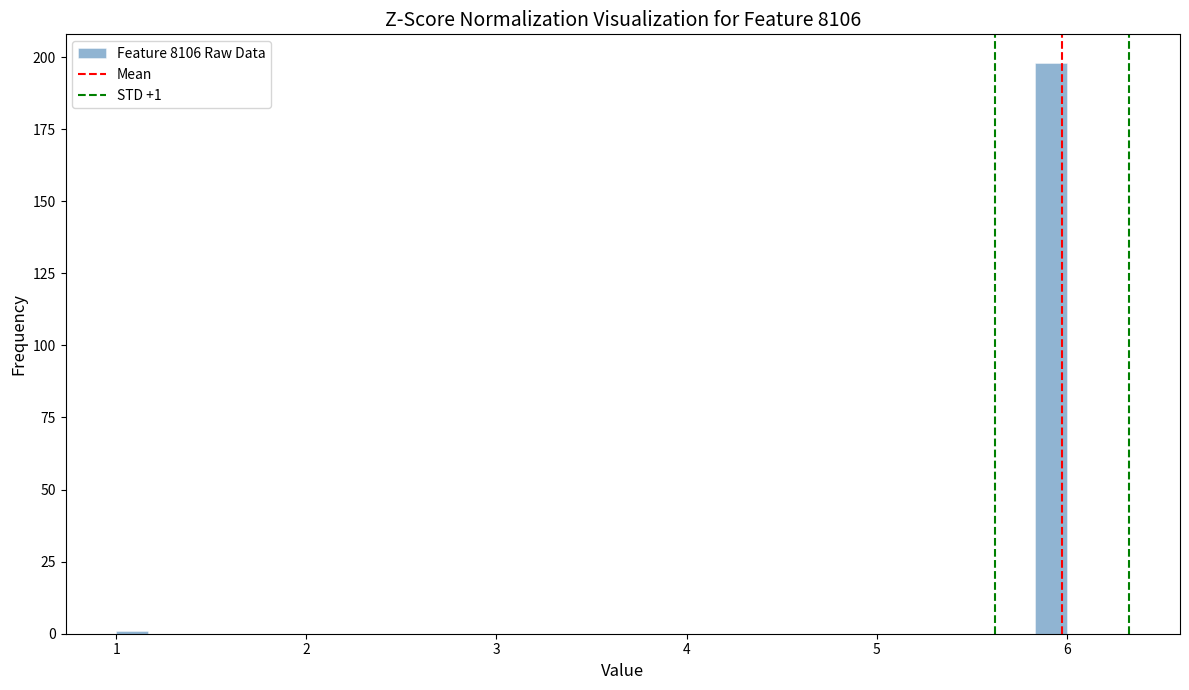

Around what value on the x-axis is the tallest bar? Give the approximate position of its centre, as read against the axis.

5.9